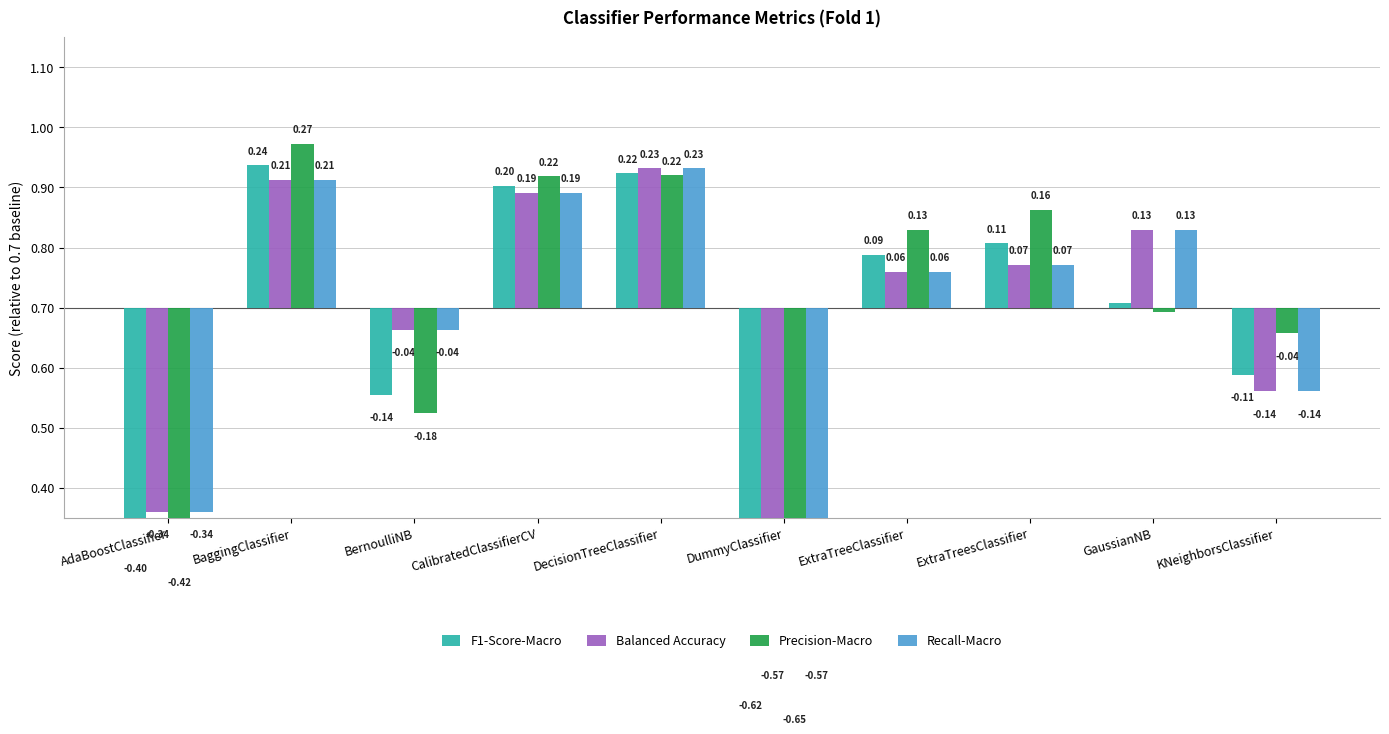

Between CalibratedClassifierCV and GaussianNB, which is larger?

CalibratedClassifierCV